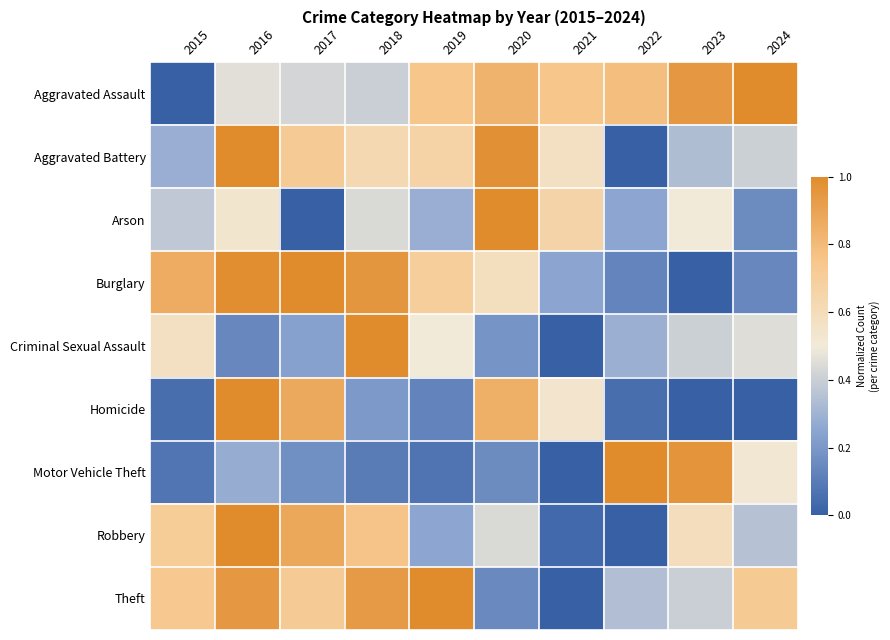

Count the number of data series in this chart.

9